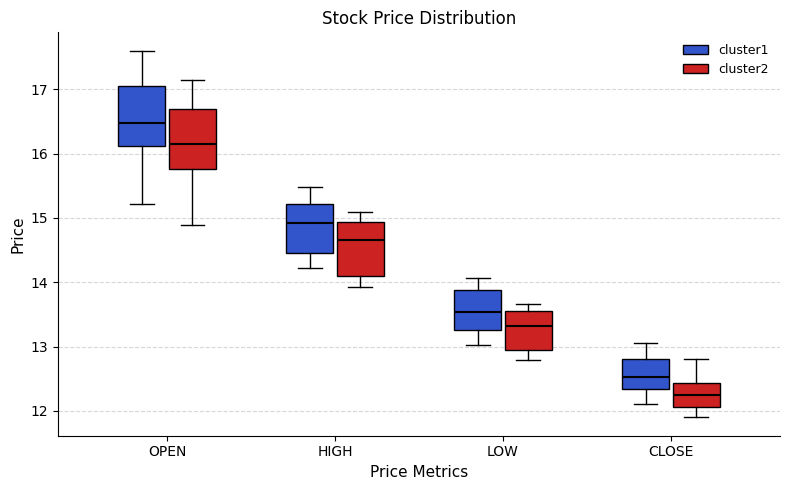

Which box has the highest median line?

OPEN (cluster1)